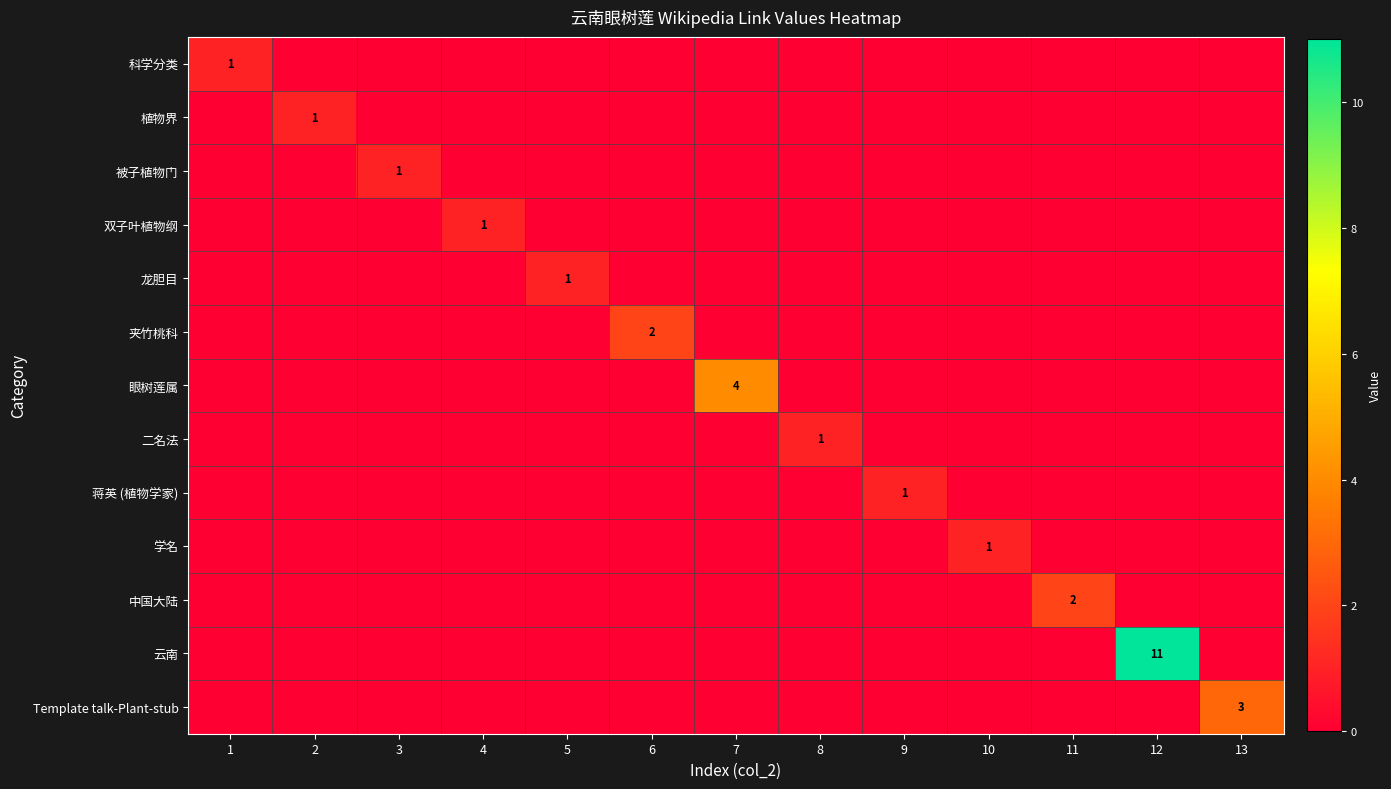

Which series has the largest range (max minus min)?

云南